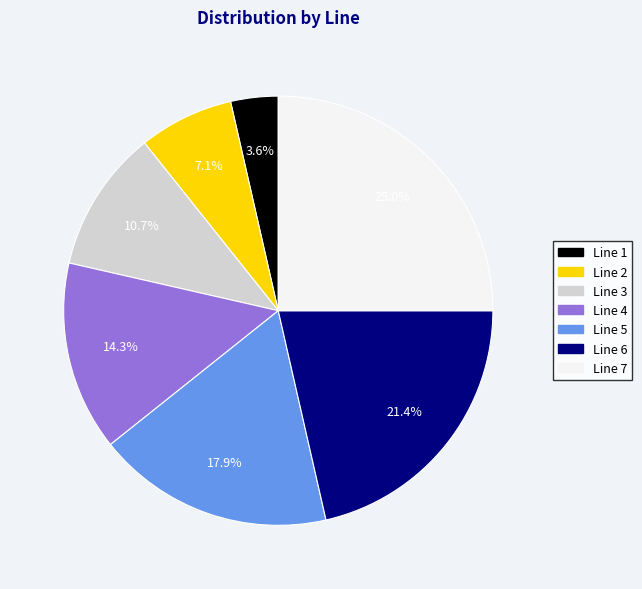

How many slices are in this pie chart?

7